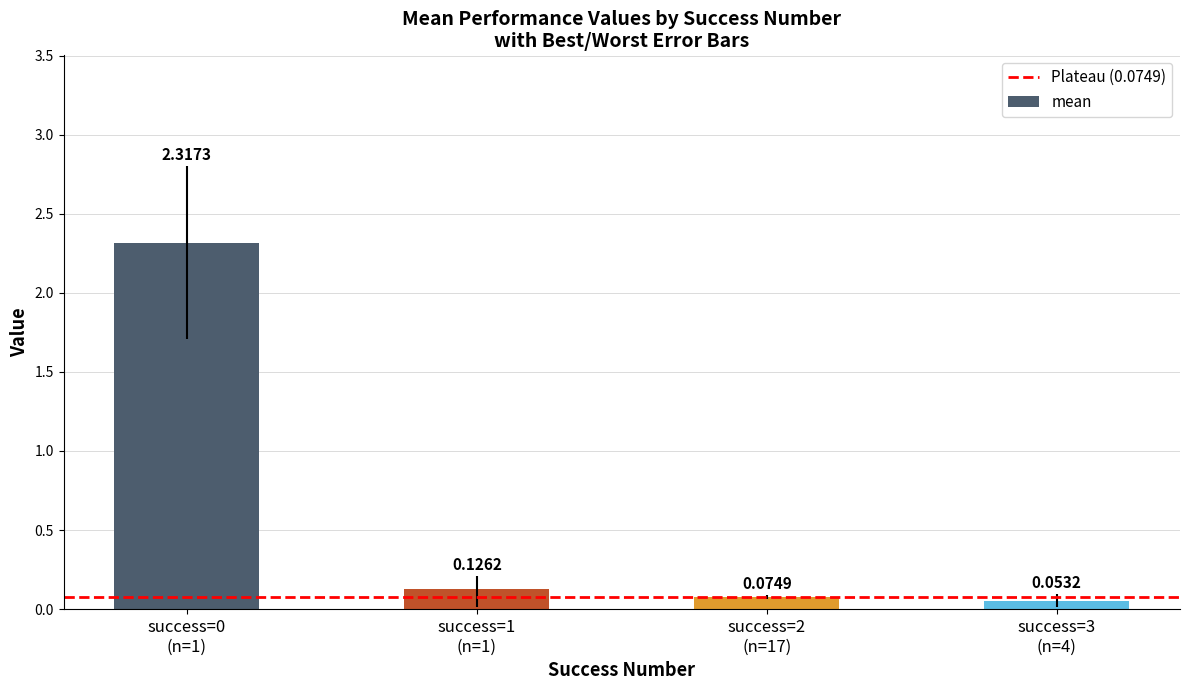

What is the difference between the maximum and second lowest values?

2.2